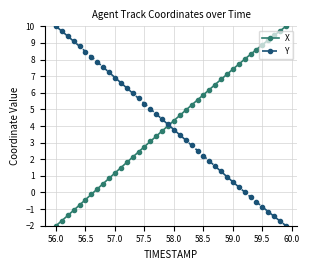

How many values in X are below zero?

7